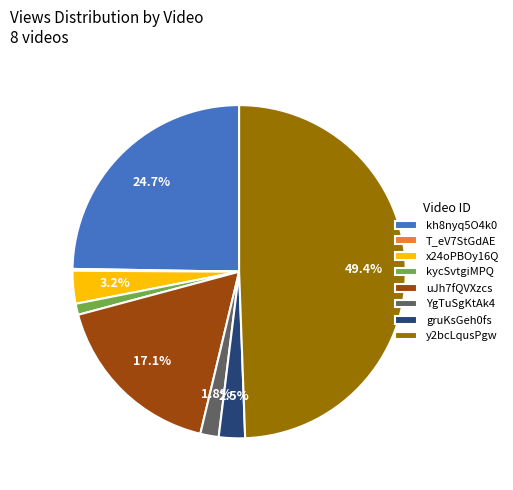

Does YgTuSgKtAk4 account for over 50% of the chart?

No